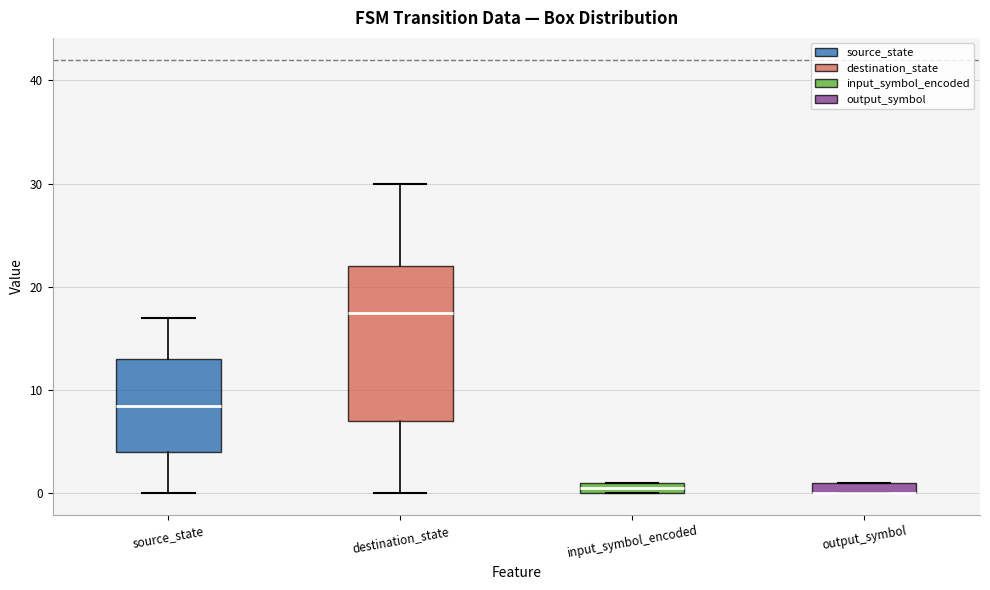

Which box is the tallest, from its lower edge to its upper edge?

destination_state